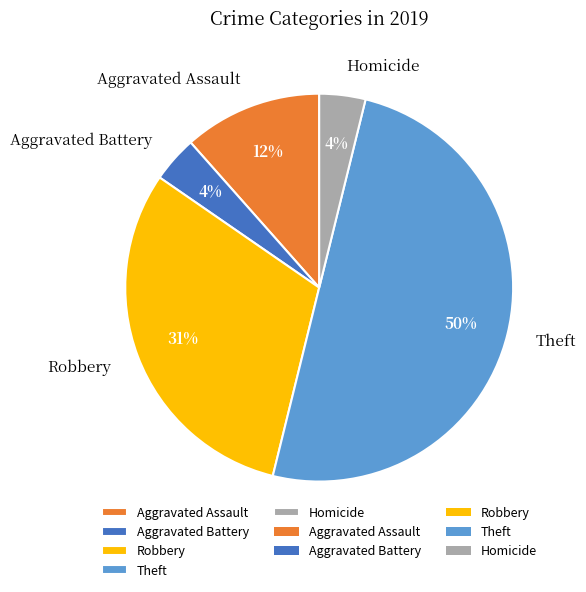

How many segments does this pie chart have?

5